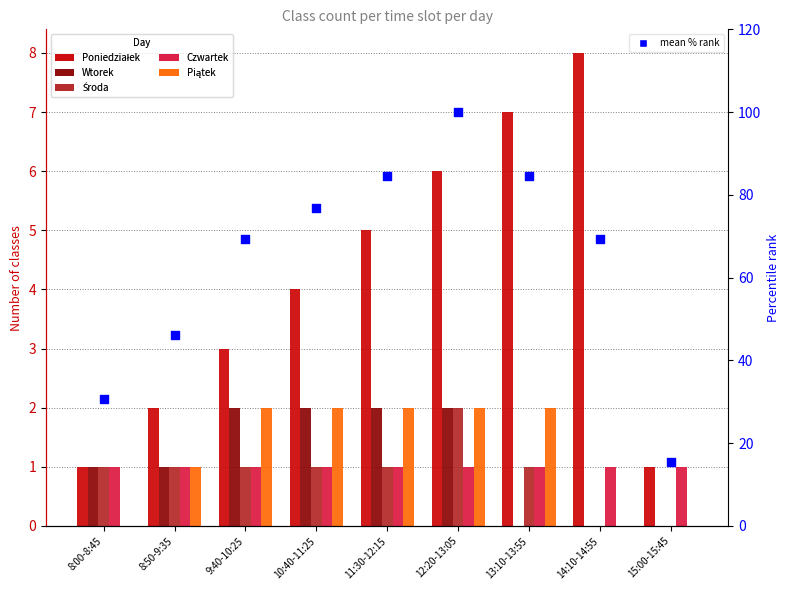

Which series has the largest total across all categories?

mean % rank